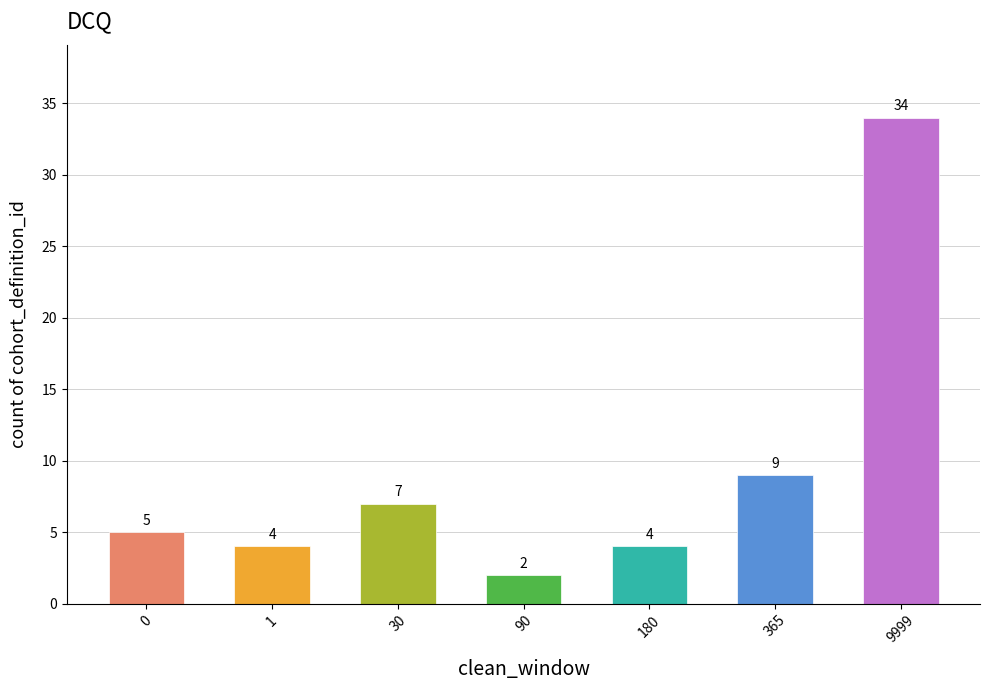

What is the maximum value shown in the chart?

34